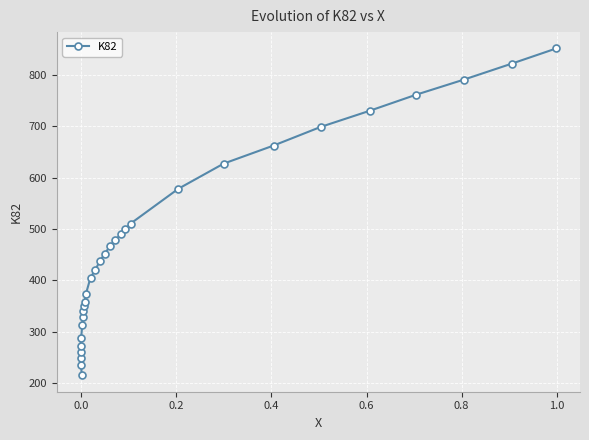

How many data points does each series have?

30